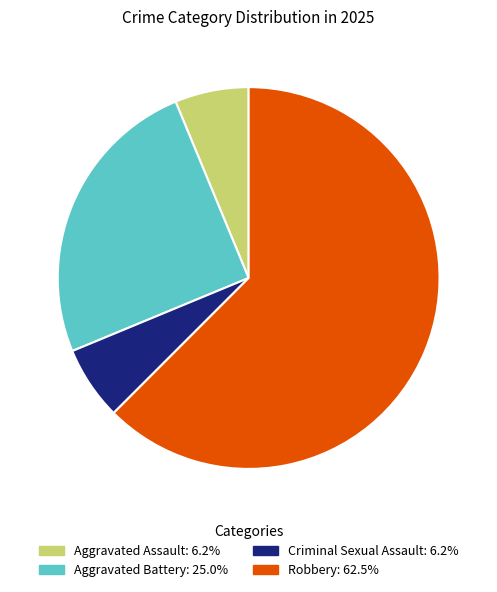

How many segments does this pie chart have?

4